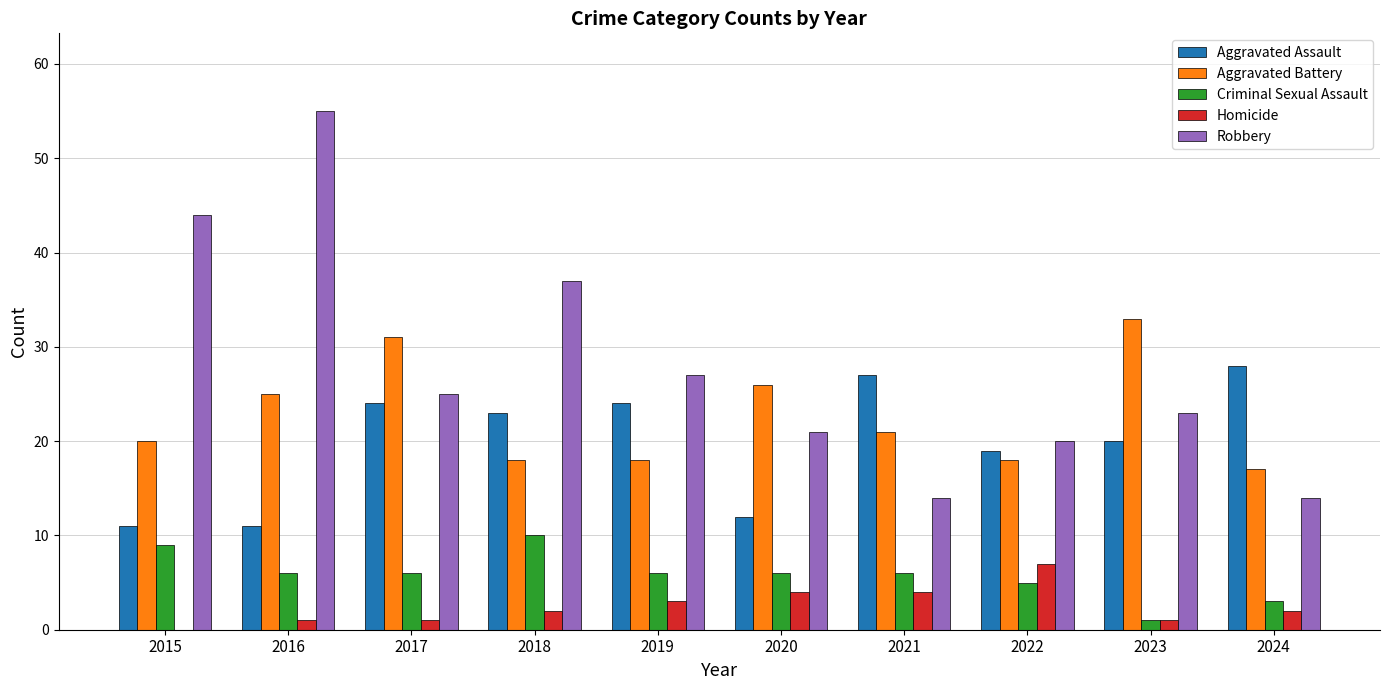

What are all the series names shown in the legend?

Aggravated Assault, Aggravated Battery, Criminal Sexual Assault, Homicide, Robbery